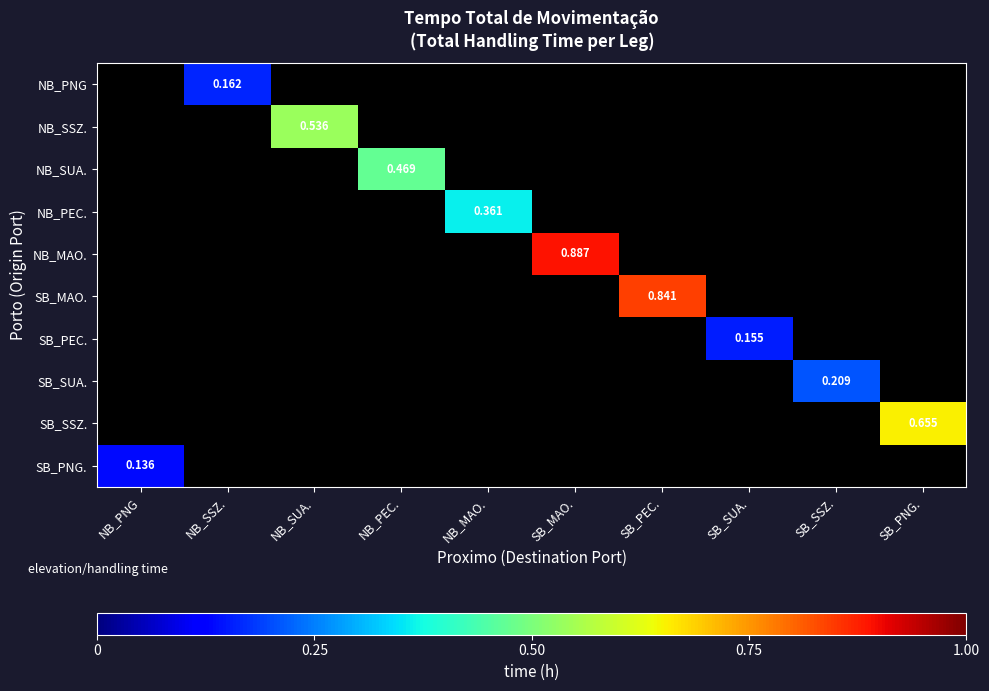

At SB_PNG., list the series in order from largest to smallest.

NB_PNG, NB_SSZ., NB_SUA., NB_PEC., NB_MAO., SB_MAO., SB_PEC., SB_SUA., SB_SSZ., SB_PNG.